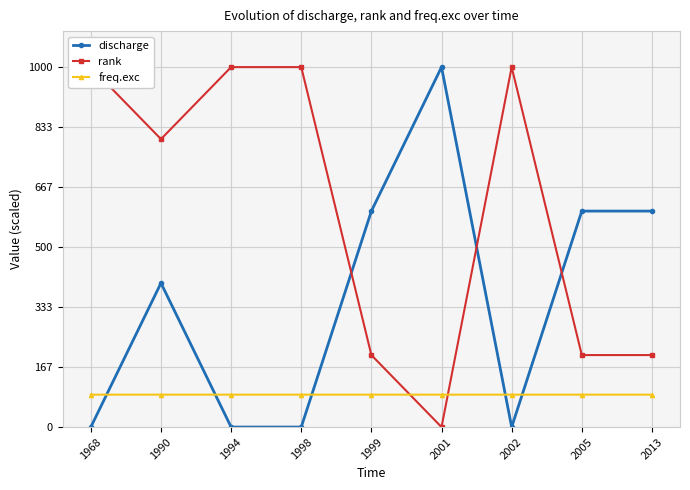

True or false: freq.exc and rank intersect in this chart.

True